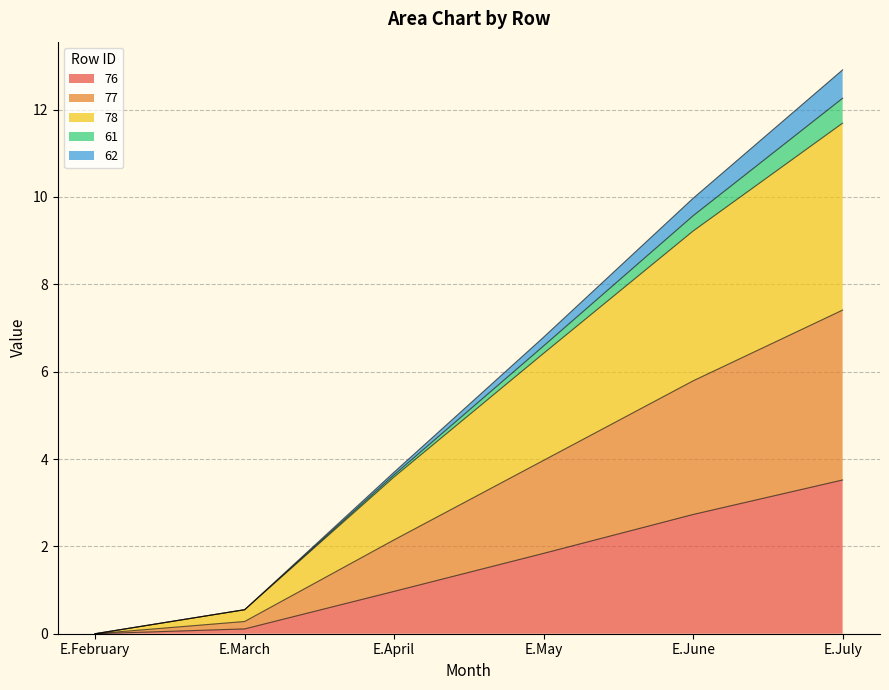

At which category is the sum across all series the highest?

E.July